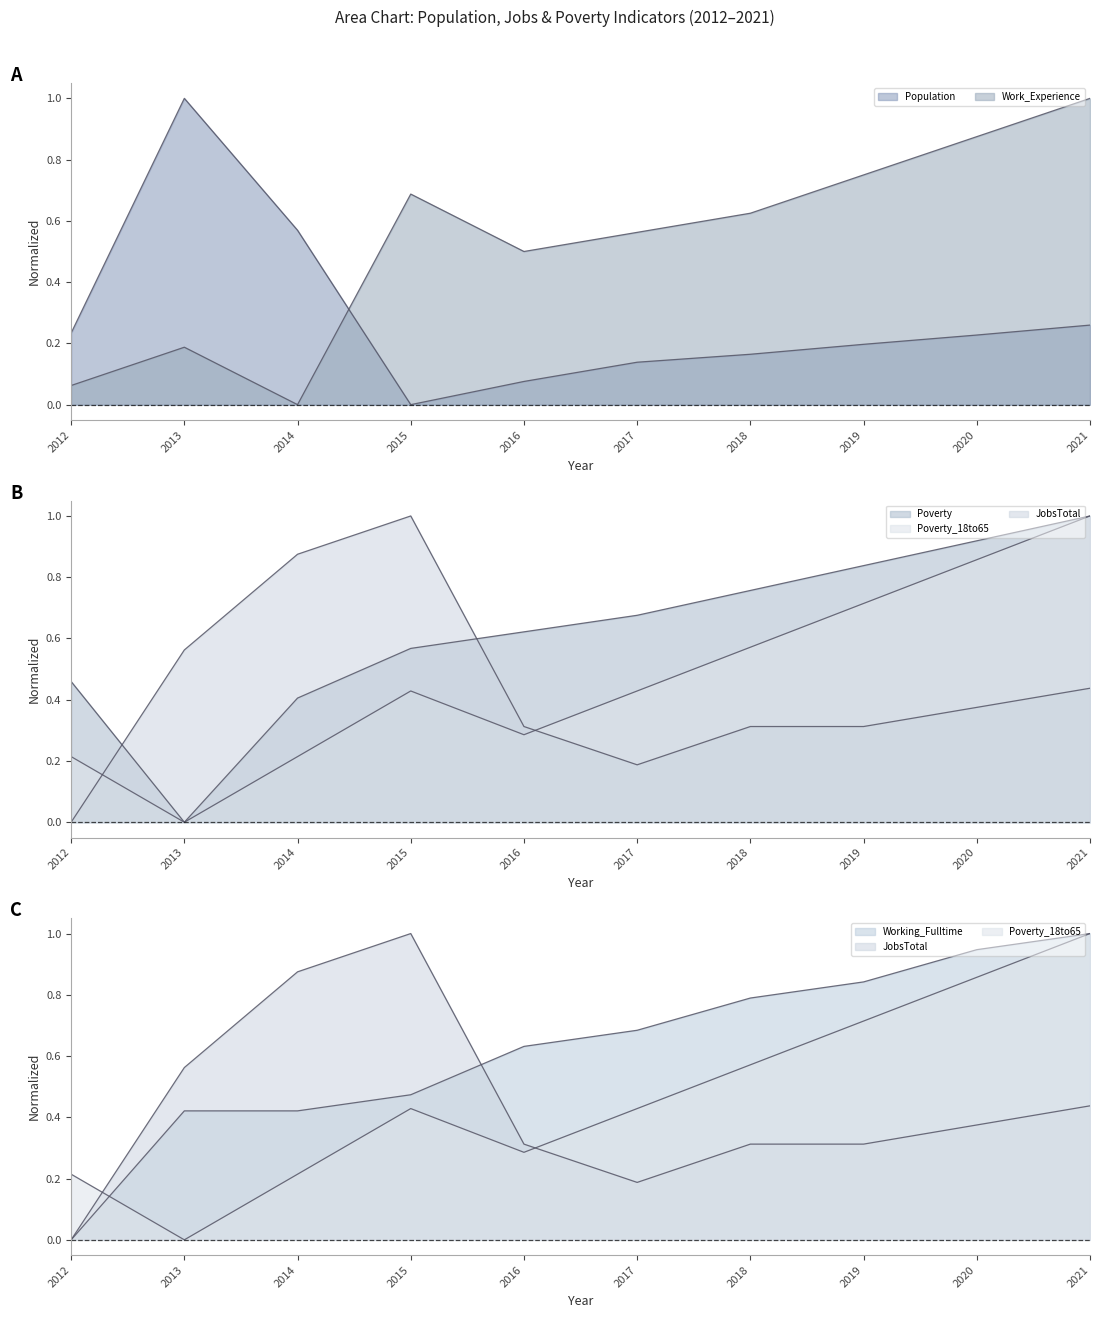

What is the value of the Population point at the 2nd from the left?

1.0